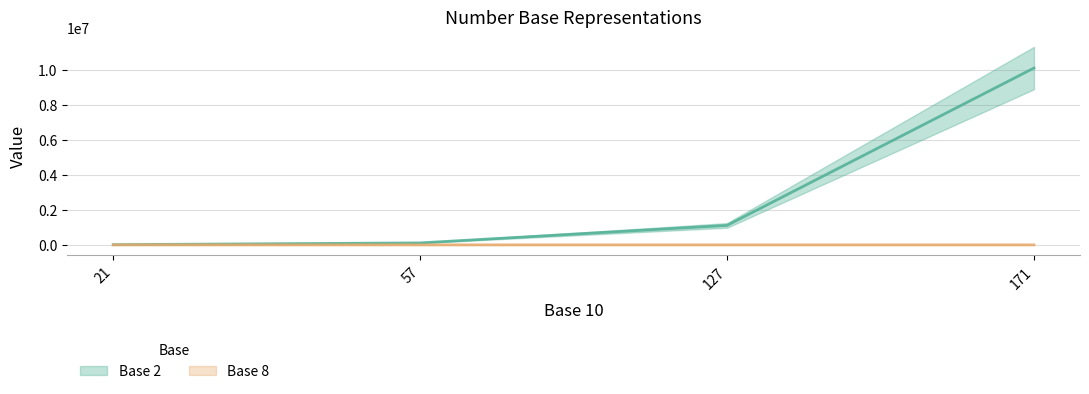

True or false: Base 8 has more than 2 interior local peaks.

False